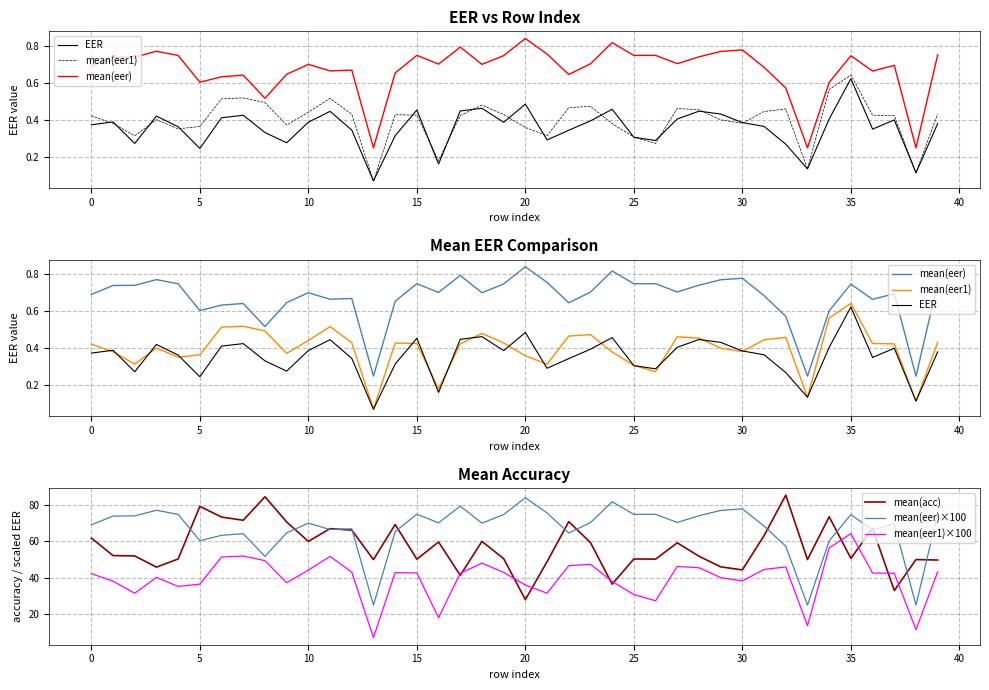

What is the difference between the maximum and minimum values in the mean(eer) series?

0.6